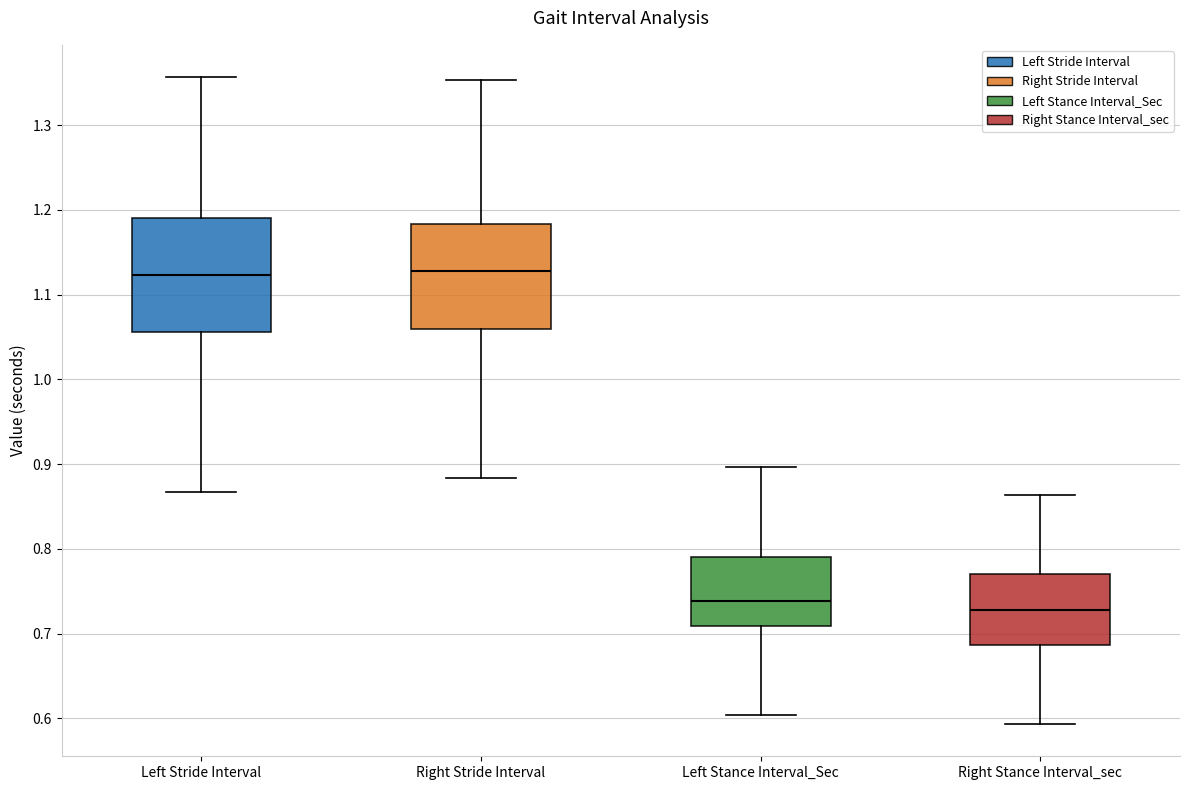

Reading left to right, read every box against the y-axis: the position of its median line, the range the box covers, and the ends of its whiskers. The values are not printed on the chart, so give them approximately, as read against the axis.

Left Stride Interval: median 1.12, box 1.06 to 1.19, whiskers 0.87 to 1.36
Right Stride Interval: median 1.13, box 1.06 to 1.18, whiskers 0.88 to 1.35
Left Stance Interval_Sec: median 0.74, box 0.71 to 0.79, whiskers 0.60 to 0.90
Right Stance Interval_sec: median 0.73, box 0.69 to 0.77, whiskers 0.59 to 0.86